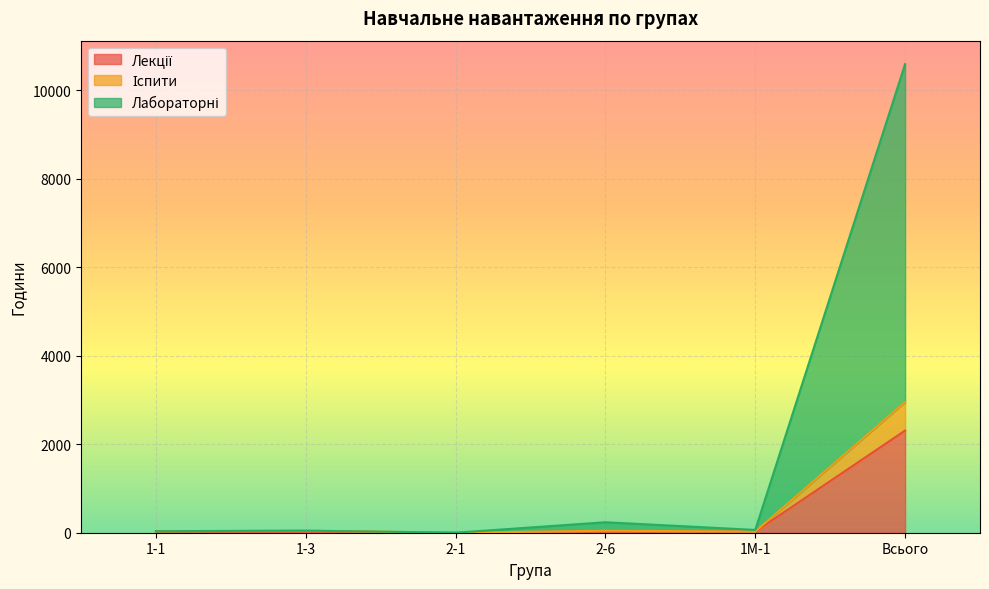

What is the label of the 3rd point from the left?

2-1